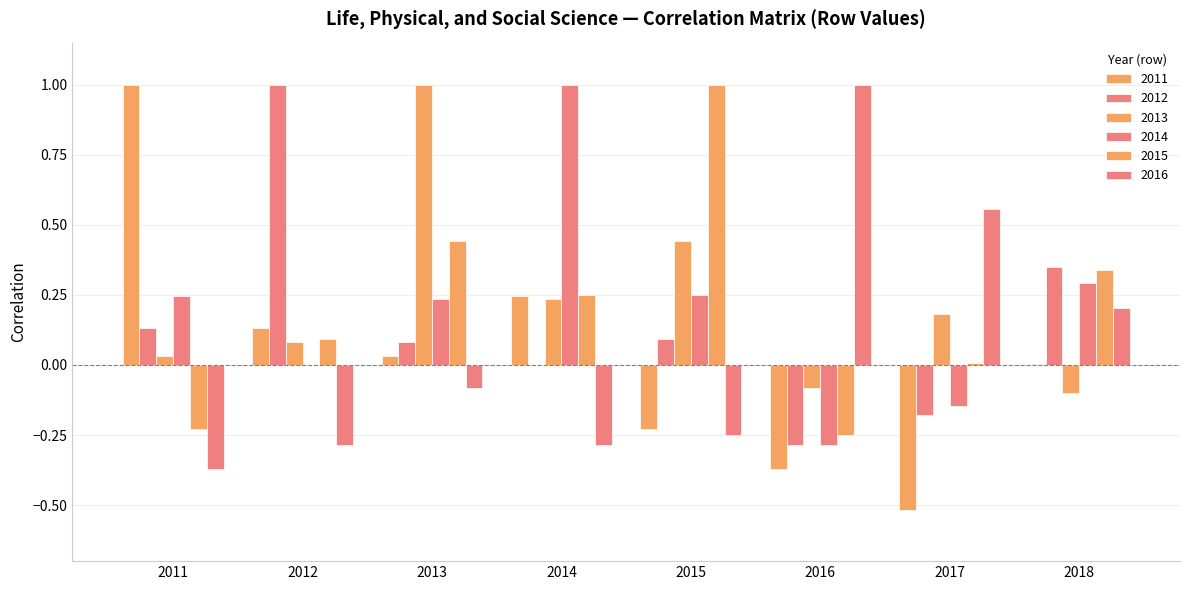

True or false: 2015 has a value of 0.0 at 2012.

False